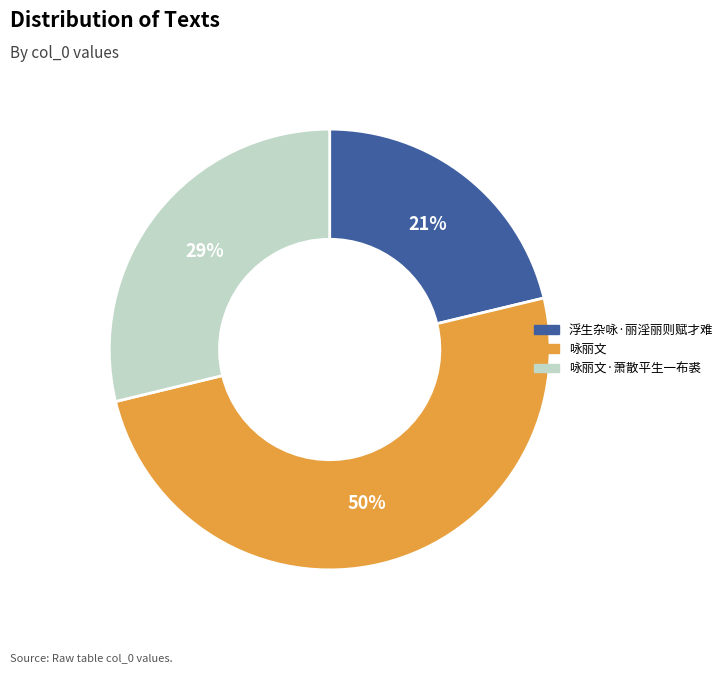

Is the sum of 咏丽文·萧散平生一布裘 and 咏丽文 greater than half?

Yes